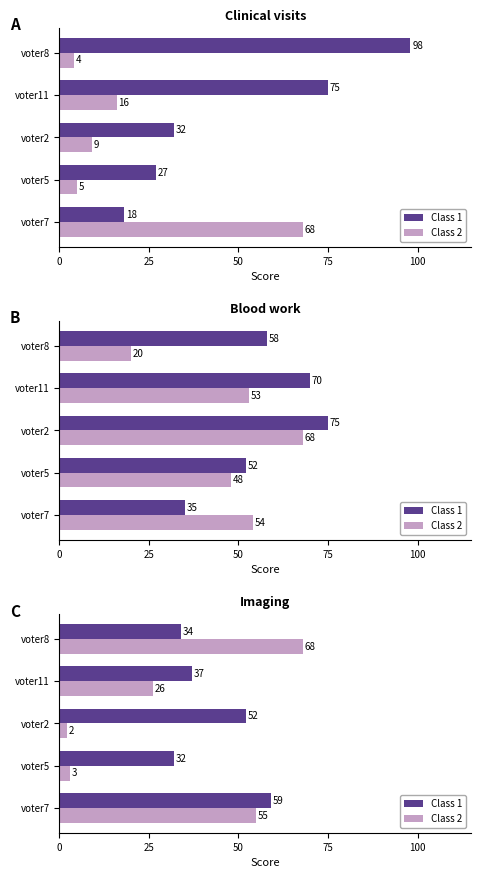

What is the value of the Class 1 bar at the 2nd from the left?

32